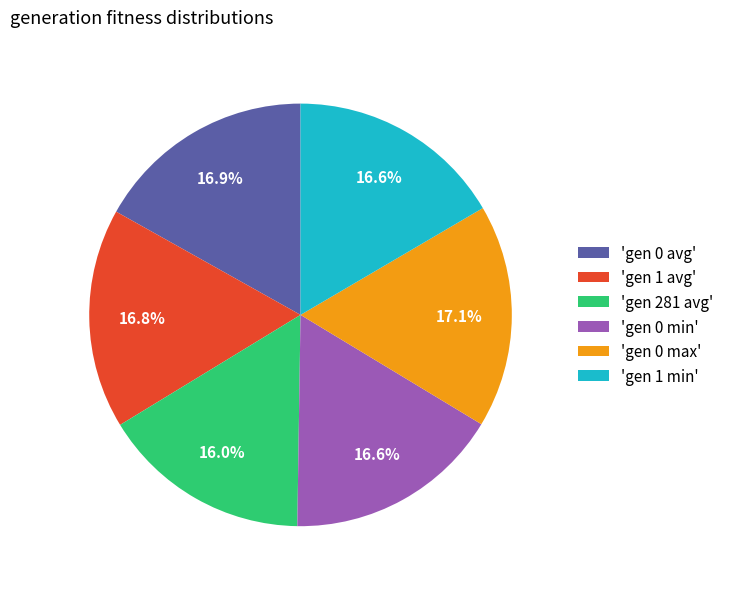

What is the ratio of the value at 'gen 0 min' to the value at 'gen 1 avg'?

1.0